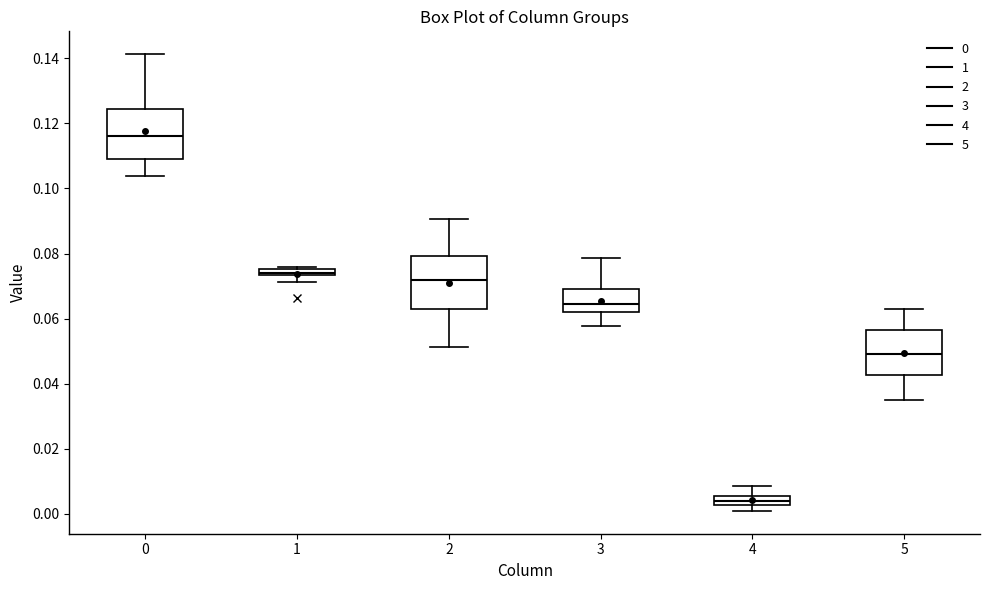

Which box has the lowest median line?

4